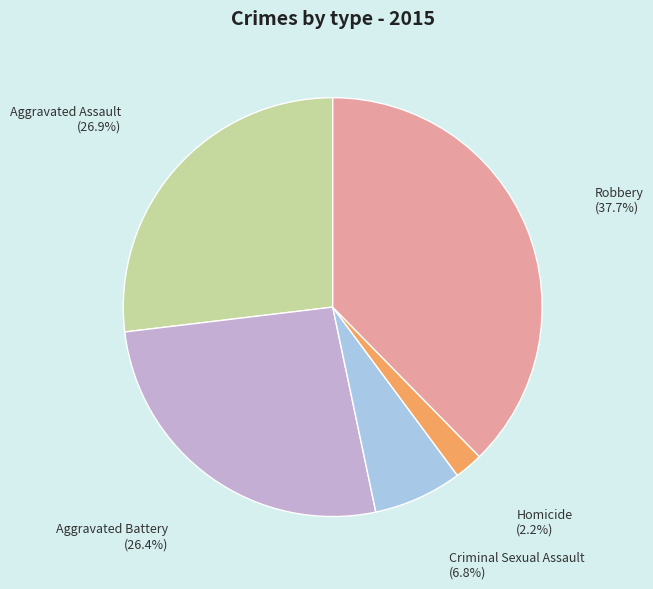

Do Homicide and Criminal Sexual Assault together represent more than half of the pie?

No